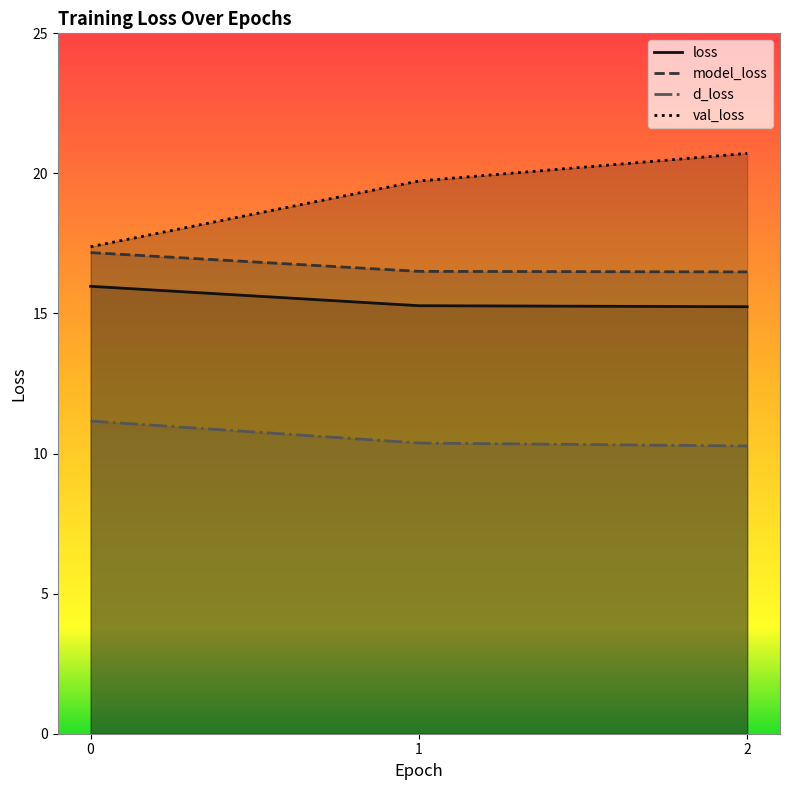

Reading right to left, transcribe all the data shown in this chart.

loss: 15.2	15.3	16.0
model_loss: 16.5	16.5	17.2
d_loss: 10.3	10.4	11.2
val_loss: 20.7	19.7	17.4